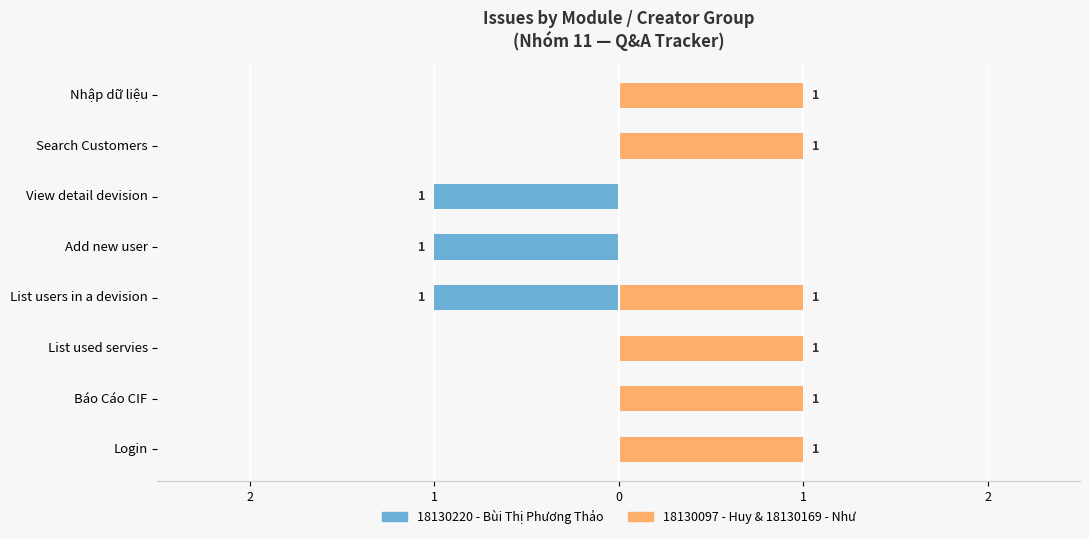

Which has a higher value, Login or List users in a devision?

Login